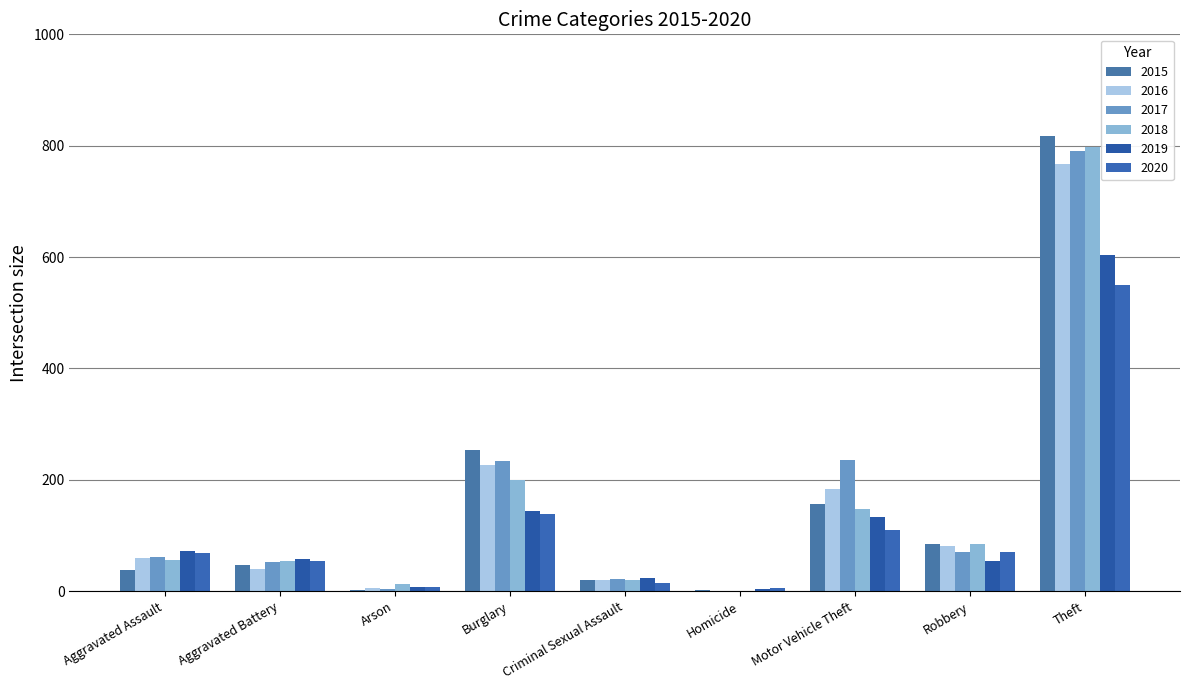

What is the difference between the second highest and minimum values in the 2018 series?

199